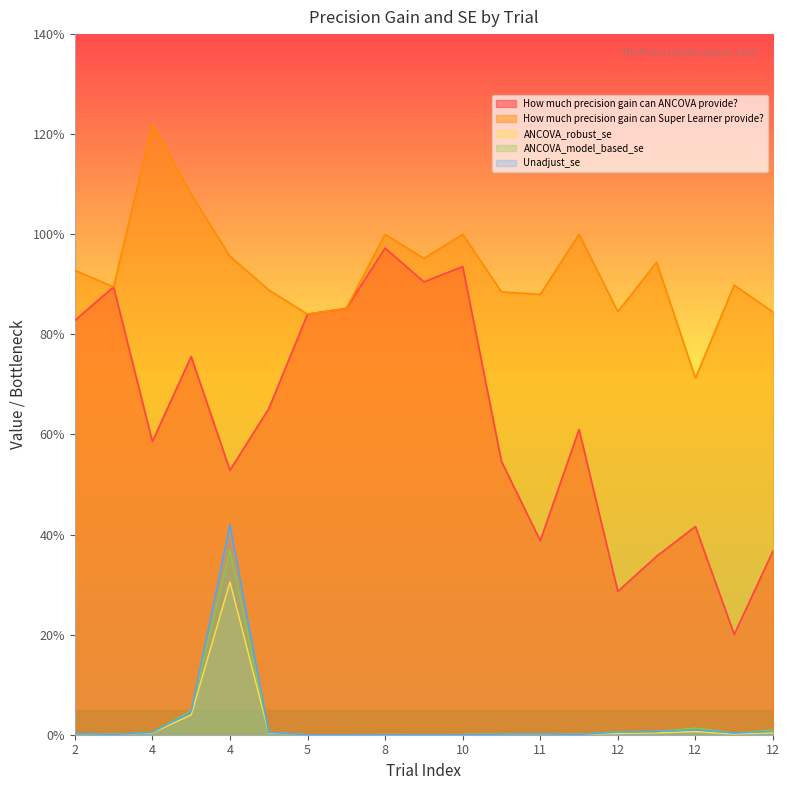

At 4, list the series in order from largest to smallest.

How much precision gain can Super Learner provide?, How much precision gain can ANCOVA provide?, Unadjust_se, ANCOVA_model_based_se, ANCOVA_robust_se